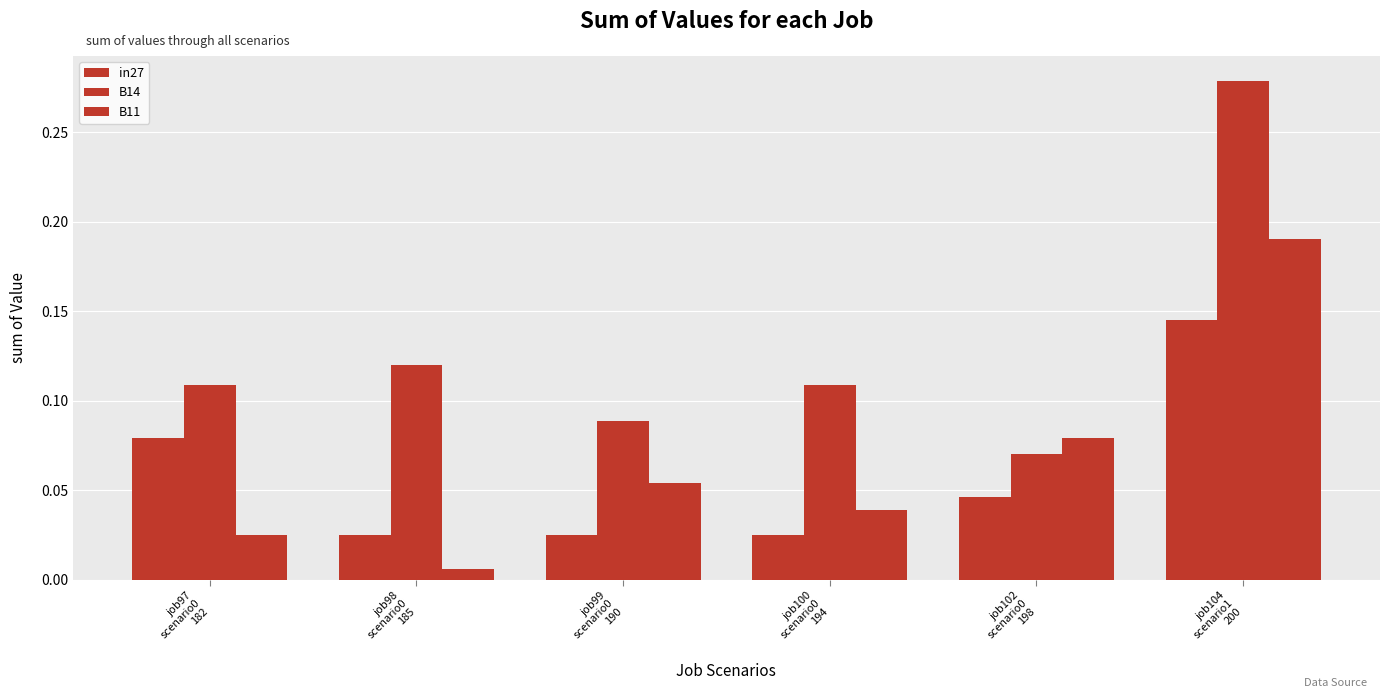

What is the label of the 6th bar from the left?

job104
scenario1
200